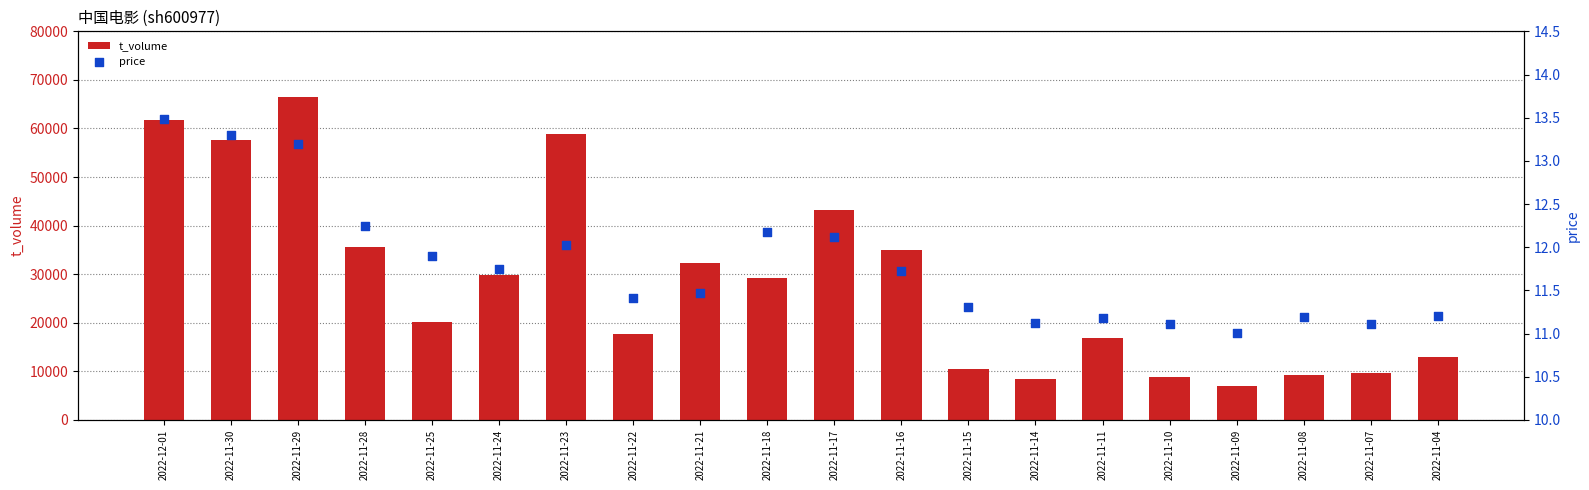

Which series has the largest Y range (max minus min)?

t_volume